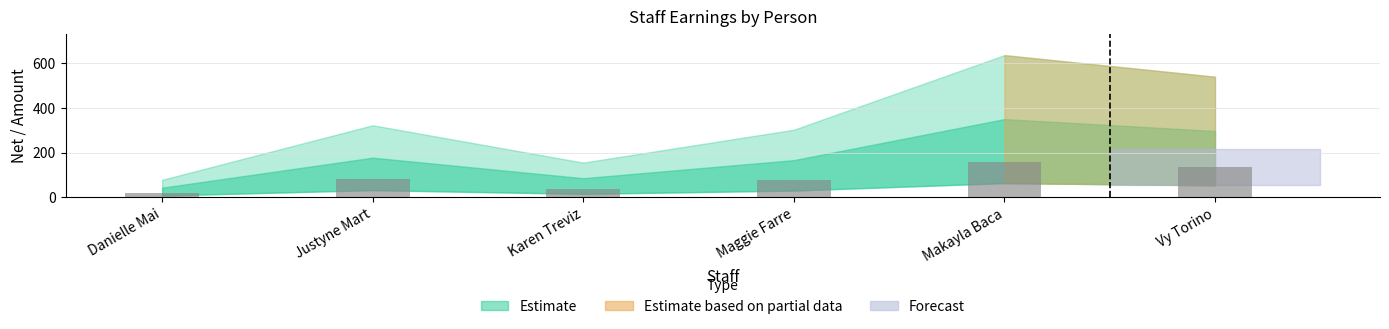

Is it true that the value at Vy Torino is 134.8?

True